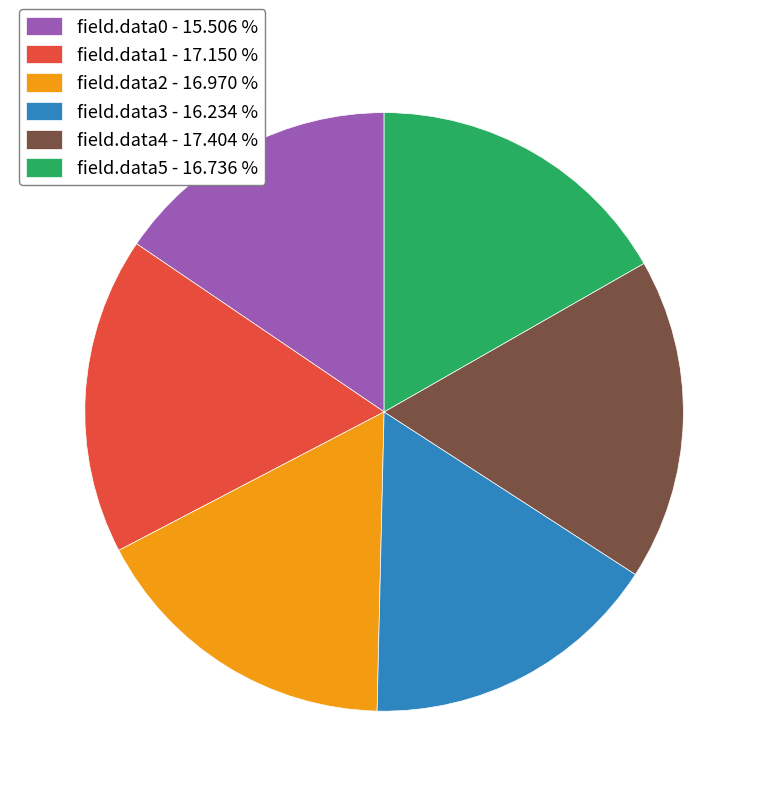

Does any single category account for the majority?

No